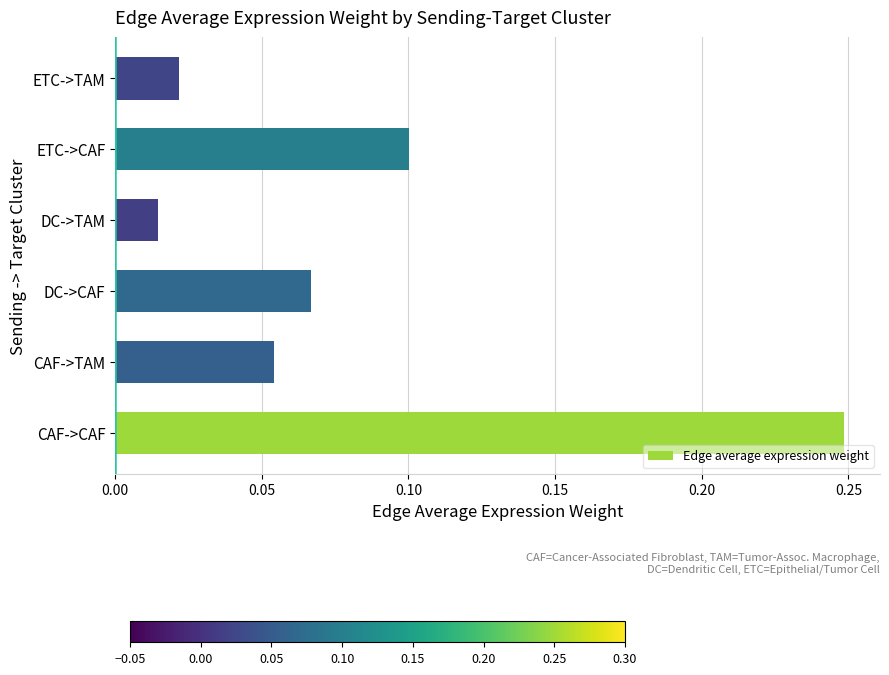

The chart shows a value of 0.0 at CAF->TAM. True or false?

False